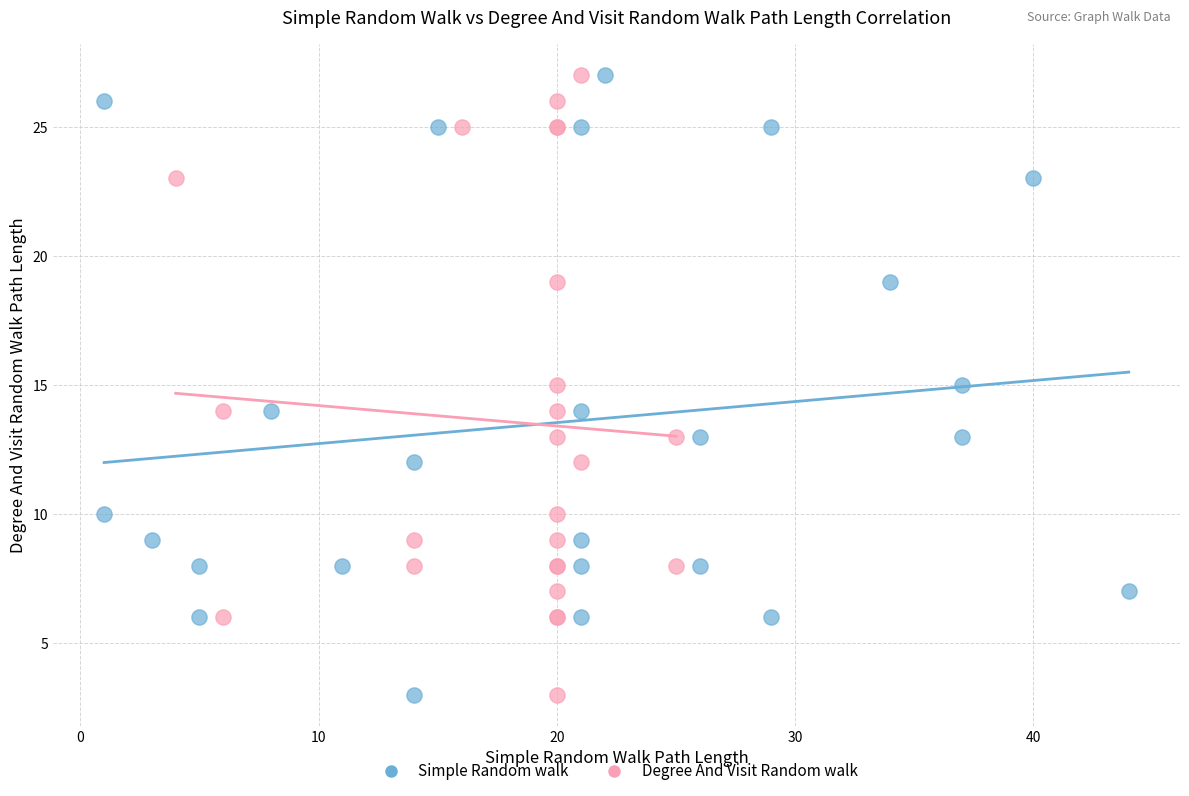

What are all the series names shown in the legend?

Simple Random walk, Degree And Visit Random walk